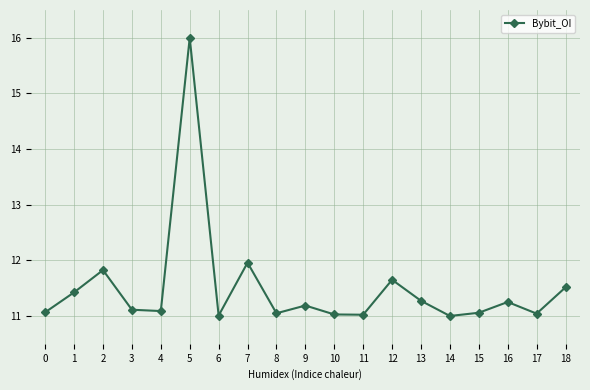

How many interior local valleys (lower than both neighbors) does the data have?

6